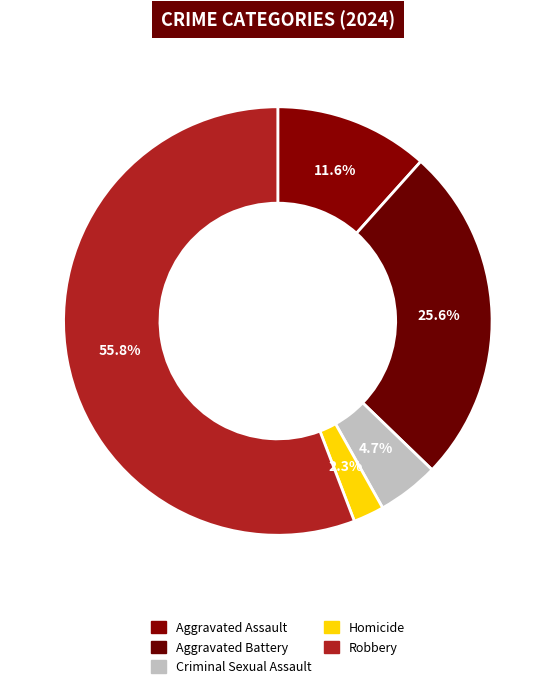

Is it true that Aggravated Battery is 26% of the pie?

True